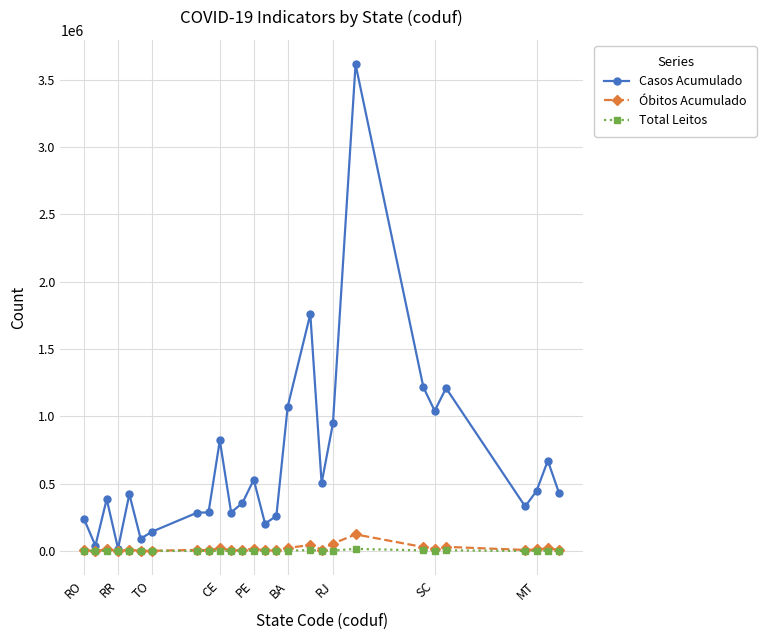

List the series in order of their peak value, lowest first.

Total Leitos, Óbitos Acumulado, Casos Acumulado